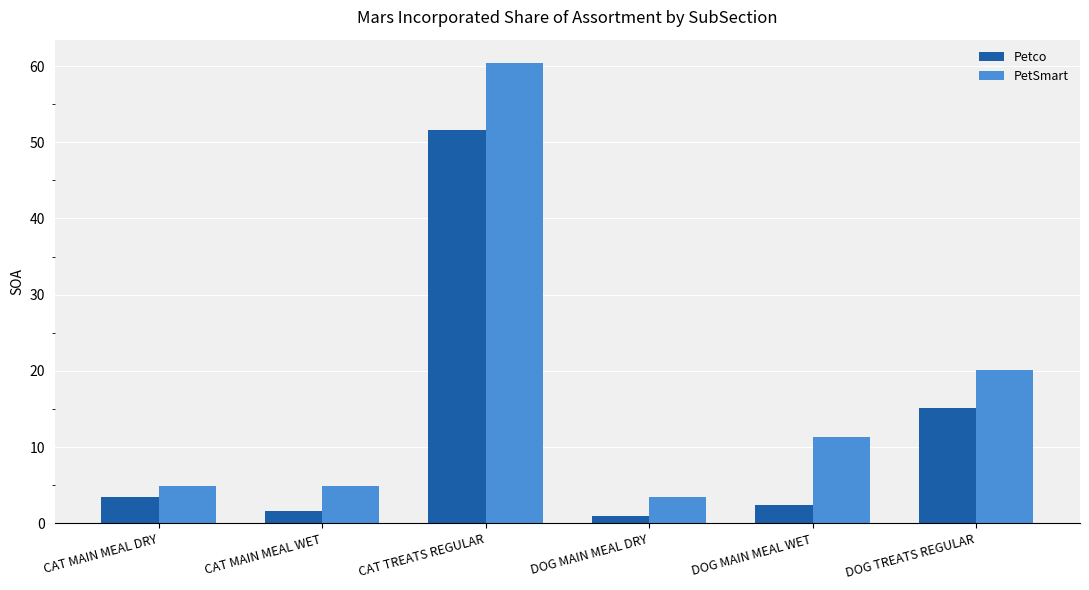

What is the difference between the maximum and second lowest values in the PetSmart series?

55.6